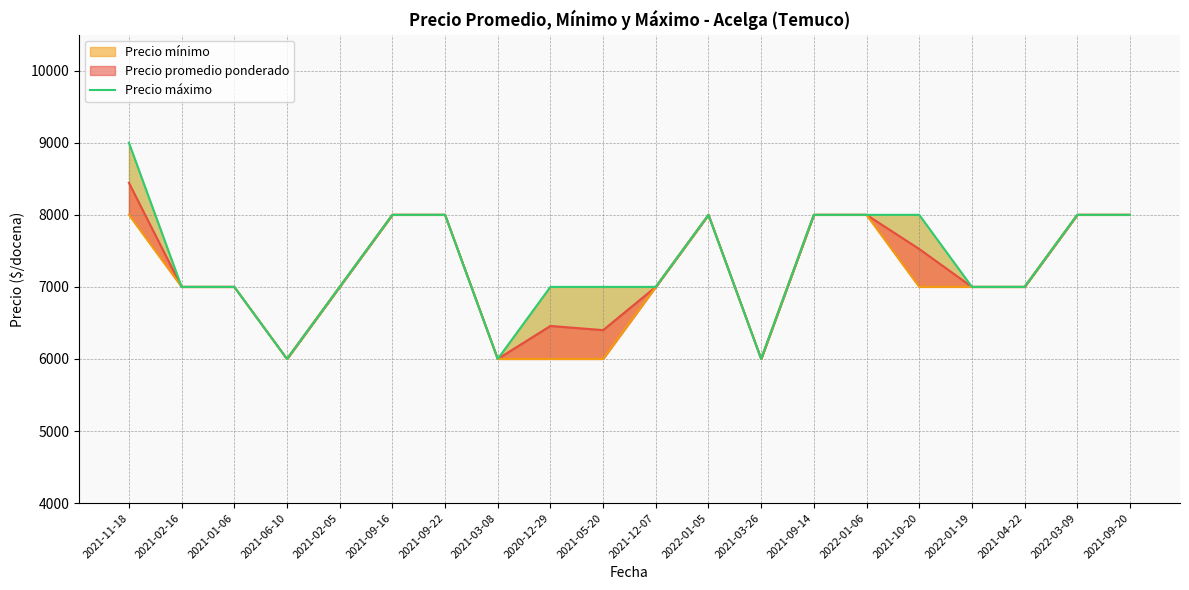

Reading left to right, list all the values displayed in this chart.

2021-11-18=9000	2021-02-16=7000	2021-01-06=7000	2021-06-10=6000	2021-02-05=7000	2021-09-16=8000	2021-09-22=8000	2021-03-08=6000	2020-12-29=7000	2021-05-20=7000	2021-12-07=7000	2022-01-05=8000	2021-03-26=6000	2021-09-14=8000	2022-01-06=8000	2021-10-20=8000	2022-01-19=7000	2021-04-22=7000	2022-03-09=8000	2021-09-20=8000